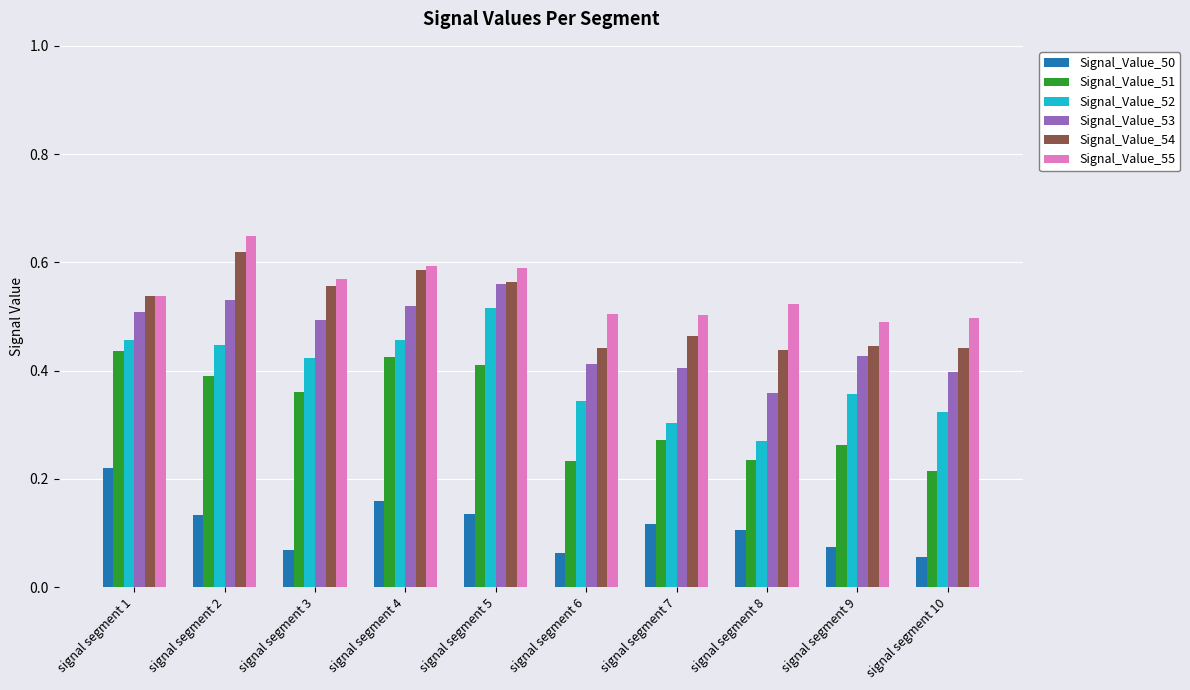

How many Signal_Value_55 values are between 0 and 1?

10